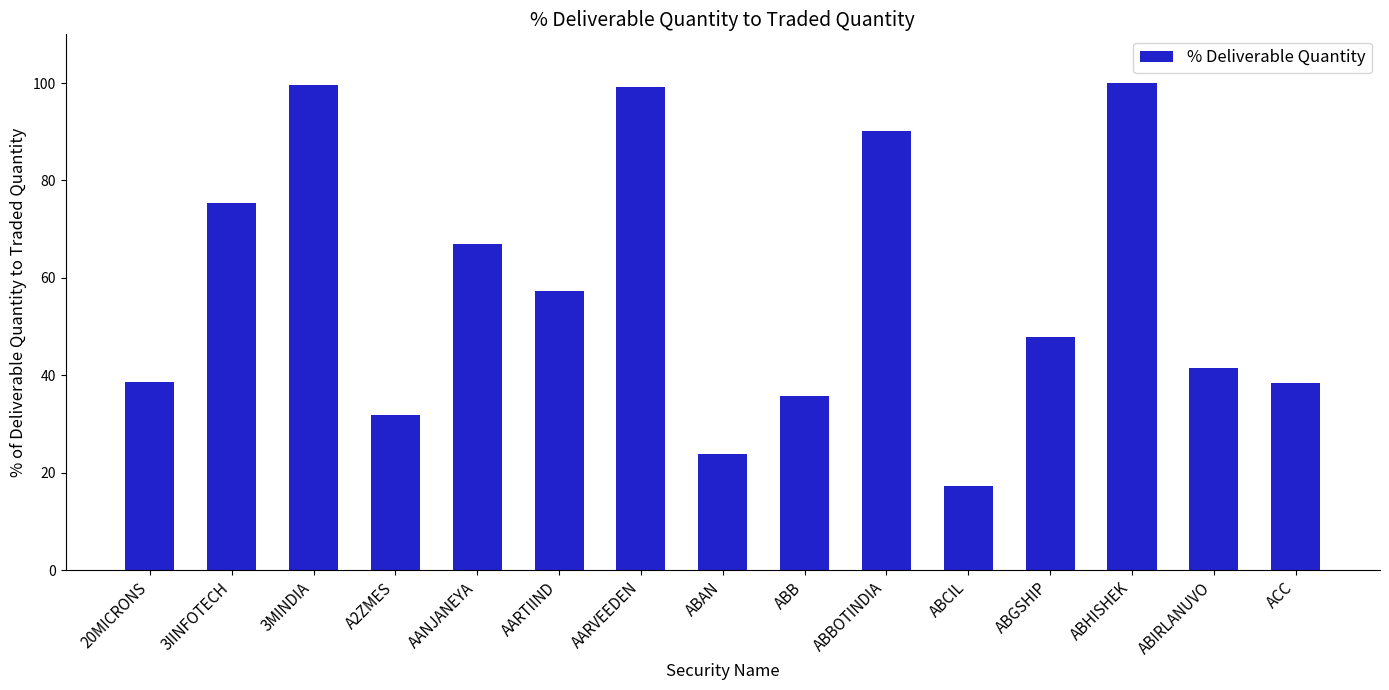

What is the smallest value displayed?

17.3